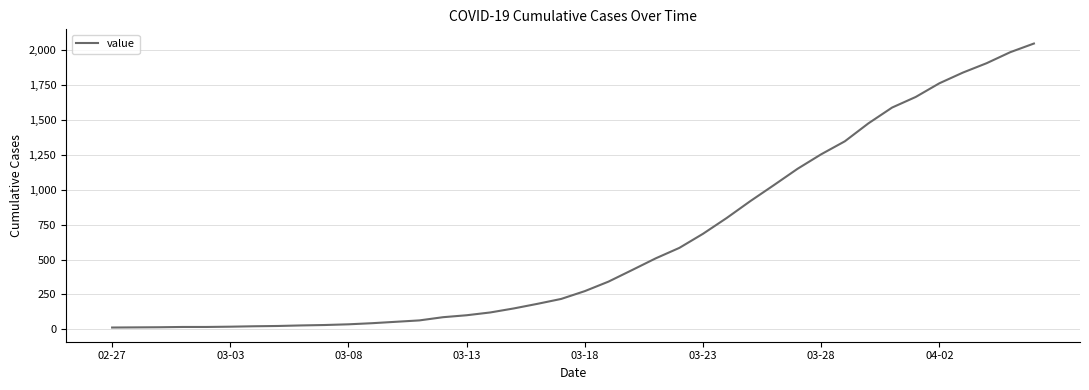

What is the maximum value shown in the chart?

2049